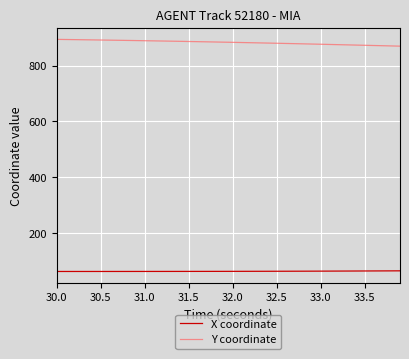

What is the smallest value displayed?

63.3